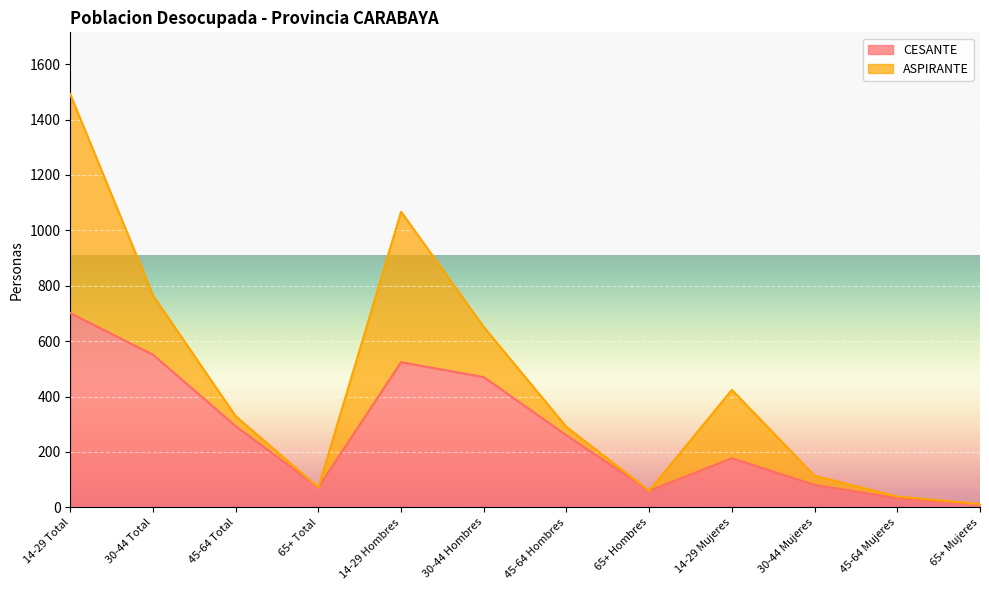

What is the sum of all values?

3234